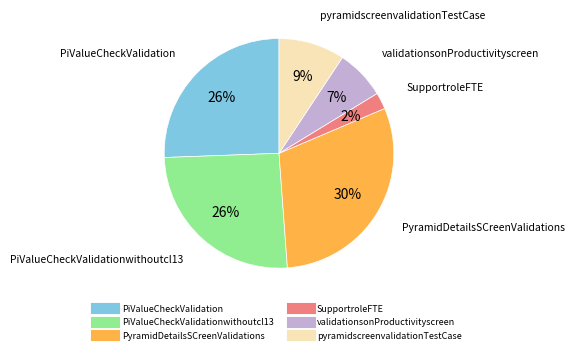

To the nearest percent, what is the difference between the largest and smallest slice percentages?

28%